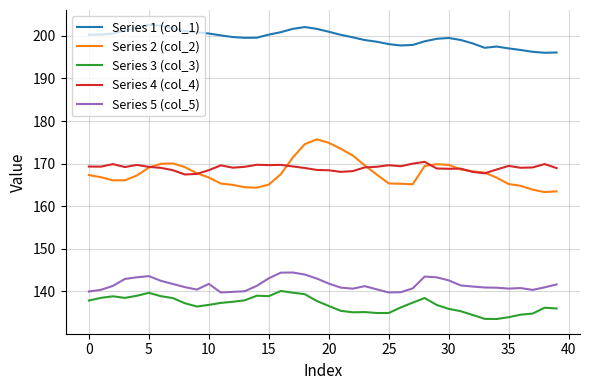

How many lines are shown in the chart?

5